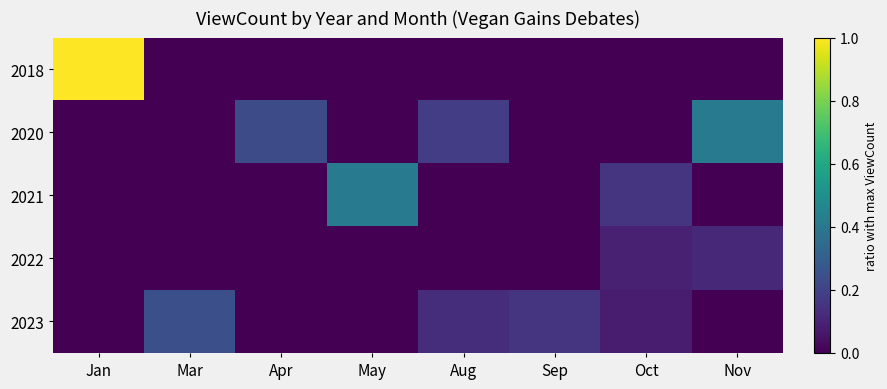

Reading right to left, transcribe all the data shown in this chart.

2018: Nov=0.0	Oct=0.0	Sep=0.0	Aug=0.0	May=0.0	Apr=0.0	Mar=0.0	Jan=1.0
2020: Nov=0.4	Oct=0.0	Sep=0.0	Aug=0.2	May=0.0	Apr=0.2	Mar=0.0	Jan=0.0
2021: Nov=0.0	Oct=0.2	Sep=0.0	Aug=0.0	May=0.4	Apr=0.0	Mar=0.0	Jan=0.0
2022: Nov=0.1	Oct=0.1	Sep=0.0	Aug=0.0	May=0.0	Apr=0.0	Mar=0.0	Jan=0.0
2023: Nov=0.0	Oct=0.1	Sep=0.1	Aug=0.1	May=0.0	Apr=0.0	Mar=0.2	Jan=0.0